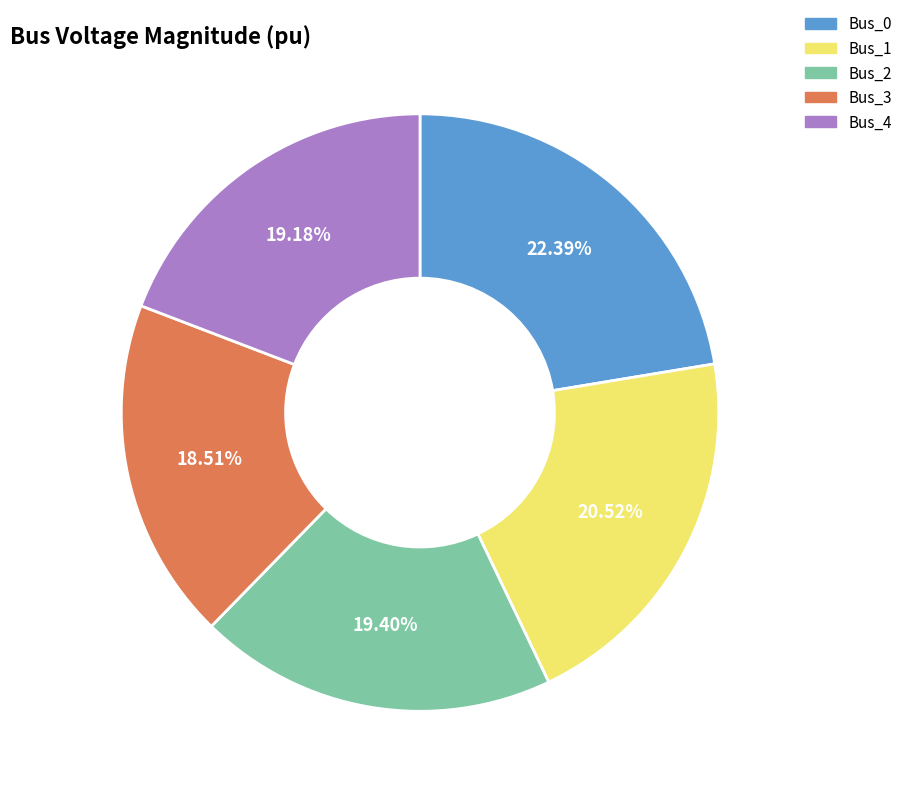

What is the largest slice in the pie chart?

Bus_0